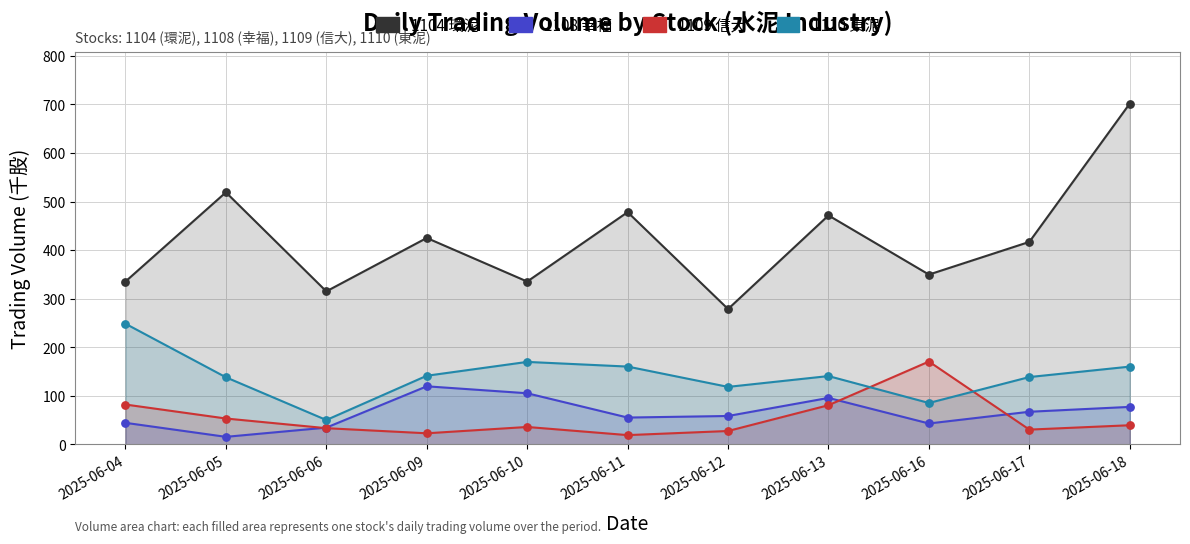

What is the total value across all series at 2025-06-13?

788.0